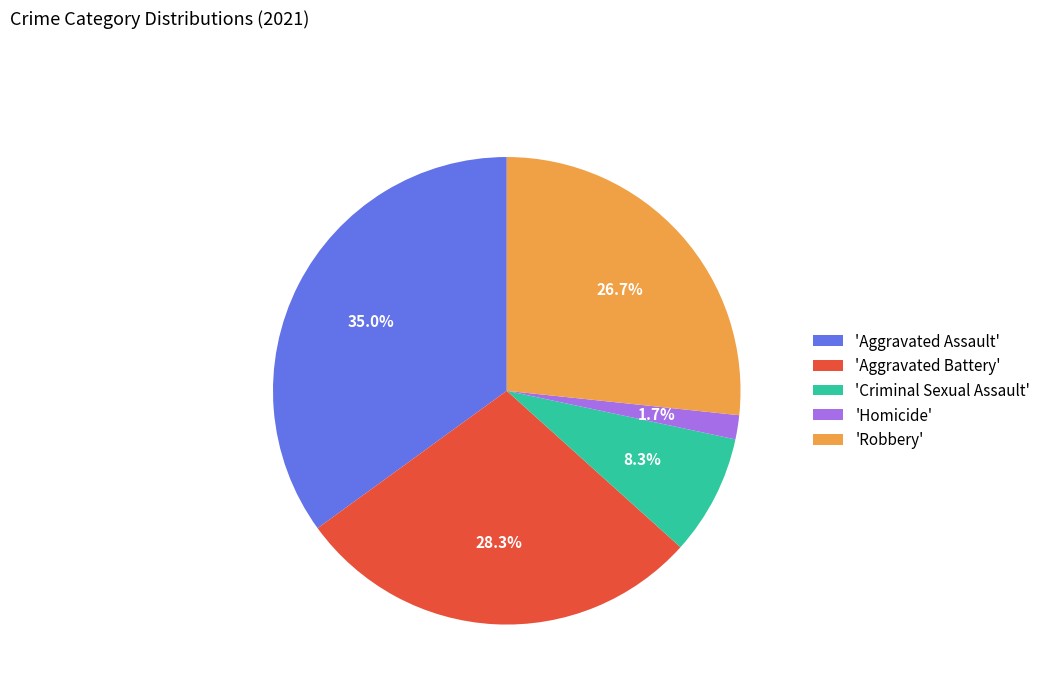

Is there a majority slice in this chart?

No